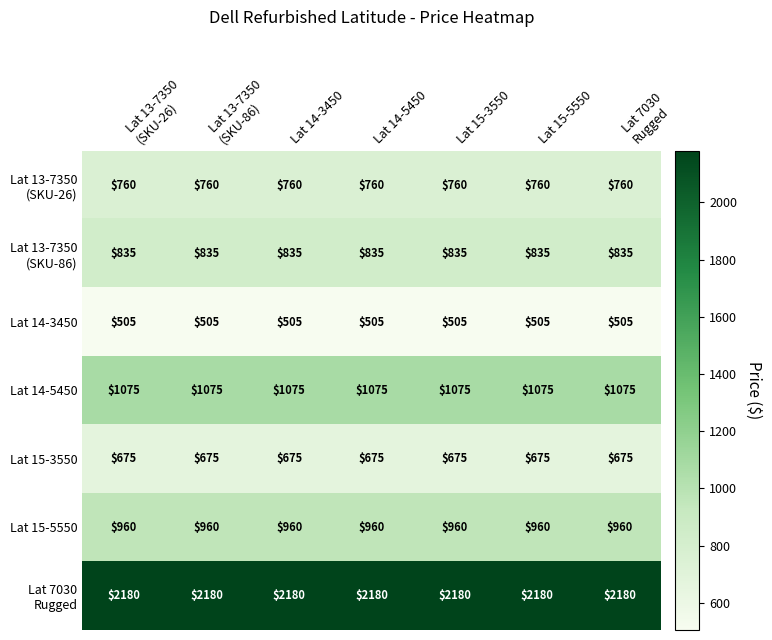

The value of Lat 15-3550 at Lat 14-3450 is 675. True or false?

True